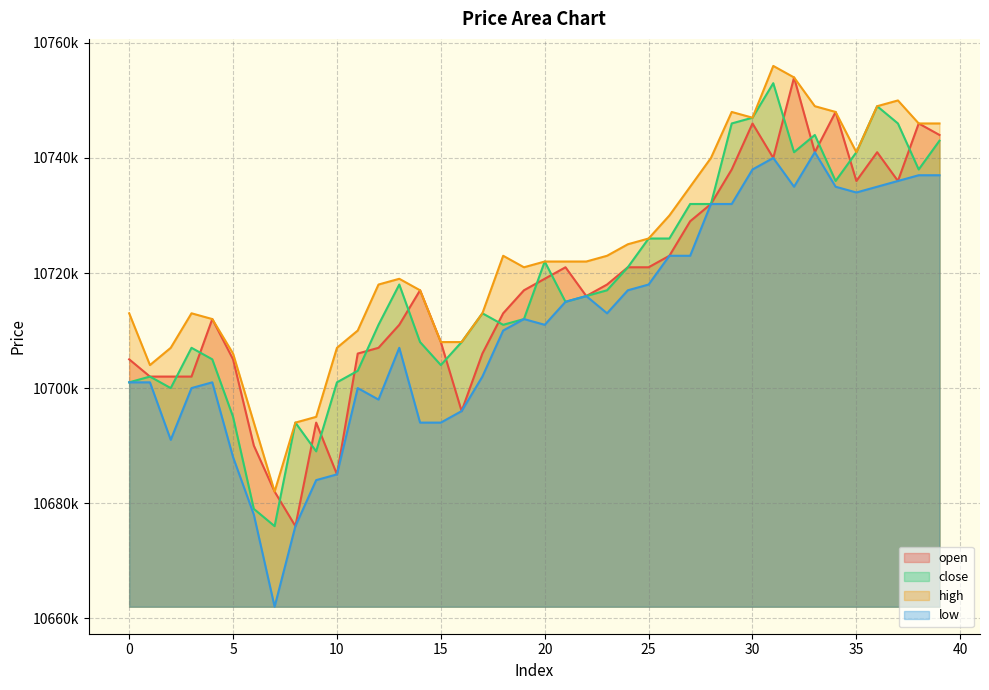

How many values in the close series exceed 10716000?

19